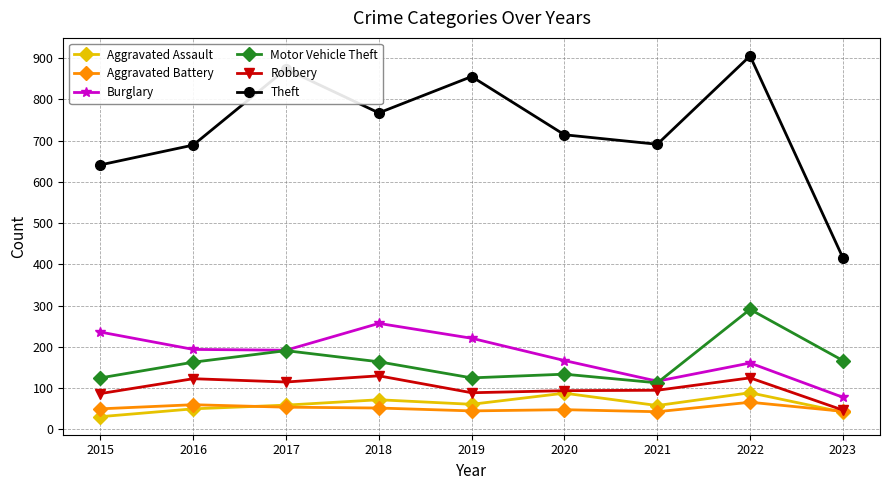

True or false: Theft has a value of 434 at 2016.

False